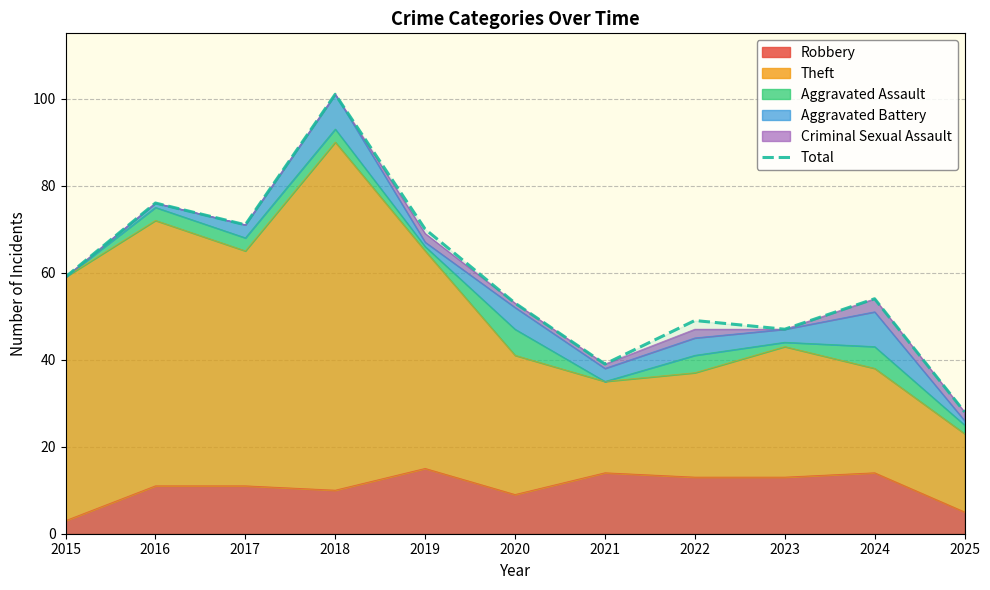

What is the difference between the second highest and second lowest values?

37